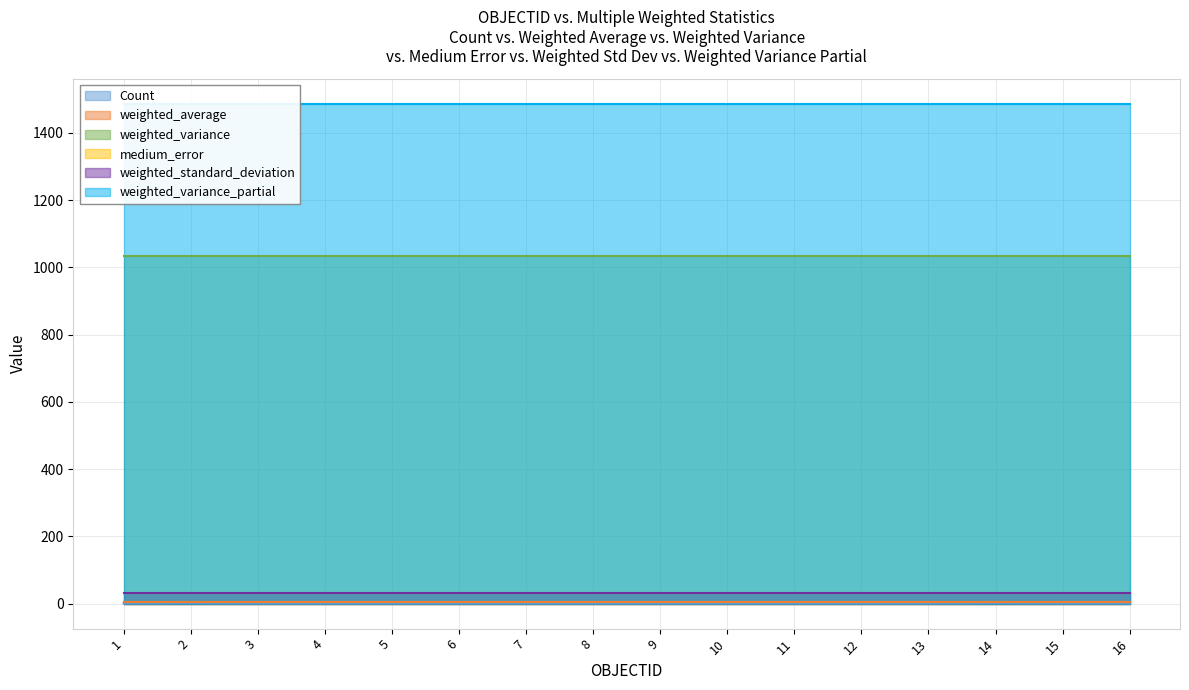

Reading left to right, extract all data points from this chart.

Count: 1.0	2.0	1.0	1.0	1.0	1.0	1.0	1.0	1.0	1.0	1.0	1.0	1.0	2.0	1.0	1.0
weighted_average: 5.8	5.8	5.8	5.8	5.8	5.8	5.8	5.8	5.8	5.8	5.8	5.8	5.8	5.8	5.8	5.8
weighted_variance: 1033.5	1033.5	1033.5	1033.5	1033.5	1033.5	1033.5	1033.5	1033.5	1033.5	1033.5	1033.5	1033.5	1033.5	1033.5	1033.5
medium_error: 32.7	32.7	32.7	32.7	32.7	32.7	32.7	32.7	32.7	32.7	32.7	32.7	32.7	32.7	32.7	32.7
weighted_standard_deviation: 32.1	32.1	32.1	32.1	32.1	32.1	32.1	32.1	32.1	32.1	32.1	32.1	32.1	32.1	32.1	32.1
weighted_variance_partial: 1486.7	1486.7	1486.7	1486.7	1486.7	1486.7	1486.7	1486.7	1486.7	1486.7	1486.7	1486.7	1486.7	1486.7	1486.7	1486.7